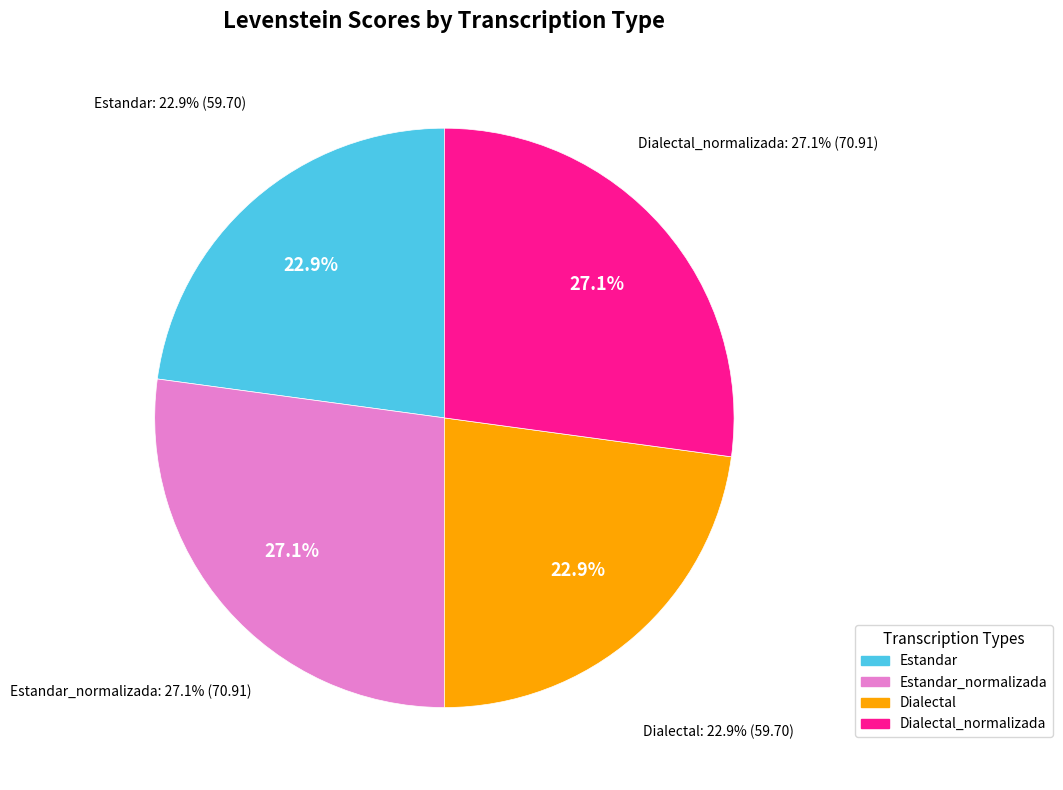

Does Estandar account for over 50% of the chart?

No